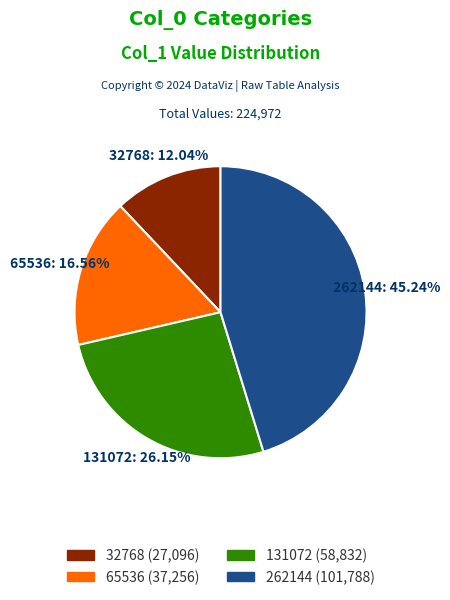

What is the ratio of the value at 65536 to the value at 32768?

1.4